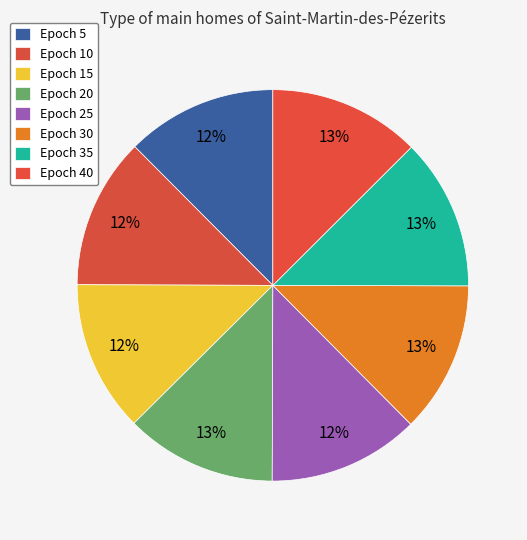

How many slices are in this pie chart?

8